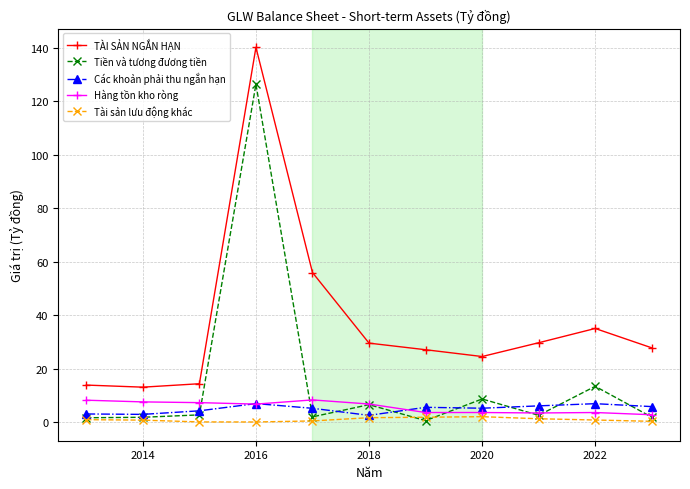

True or false: Tiền và tương đương tiền has more than 1 points higher than both neighbors.

True